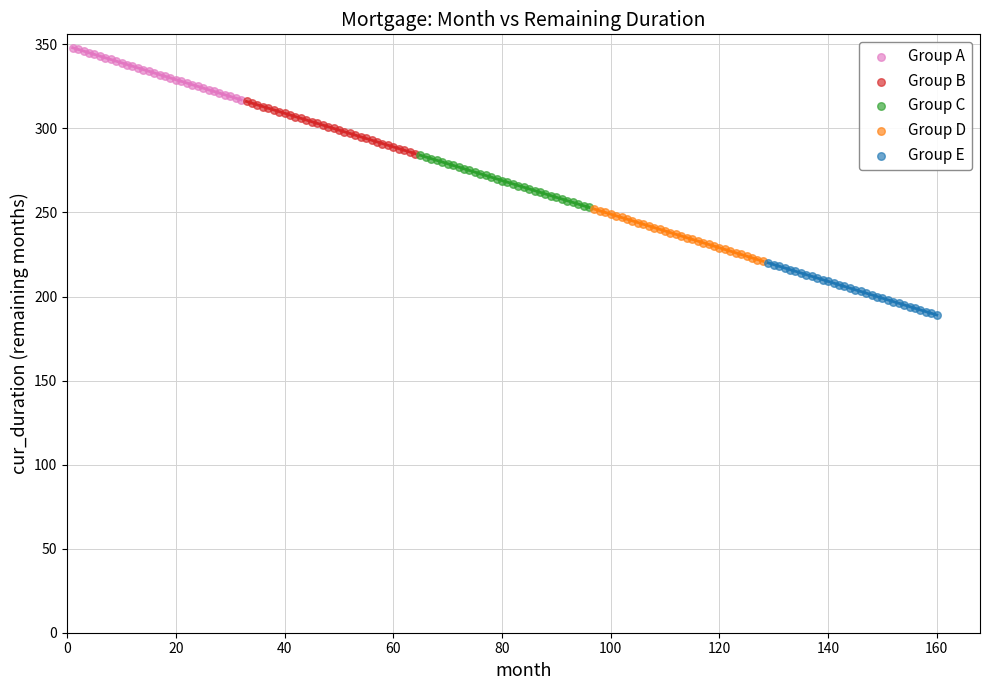

Which series reaches the minimum Y coordinate?

Group E